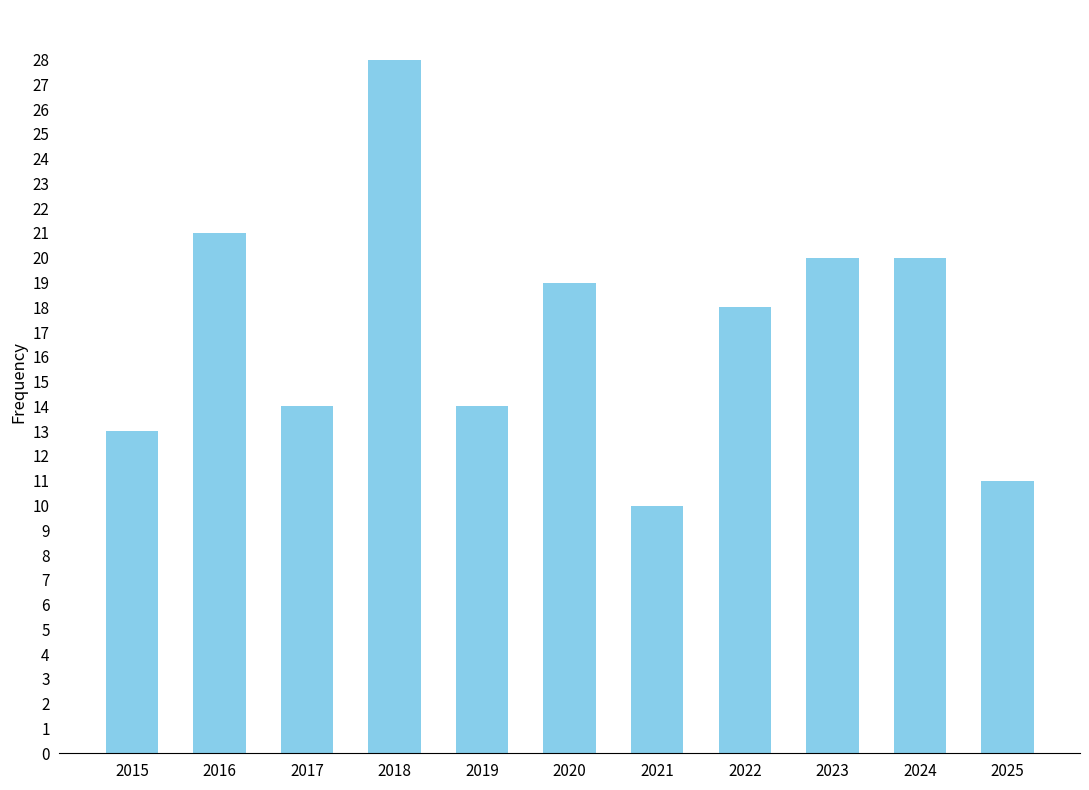

What is the value of the 9th bar from the left?

20